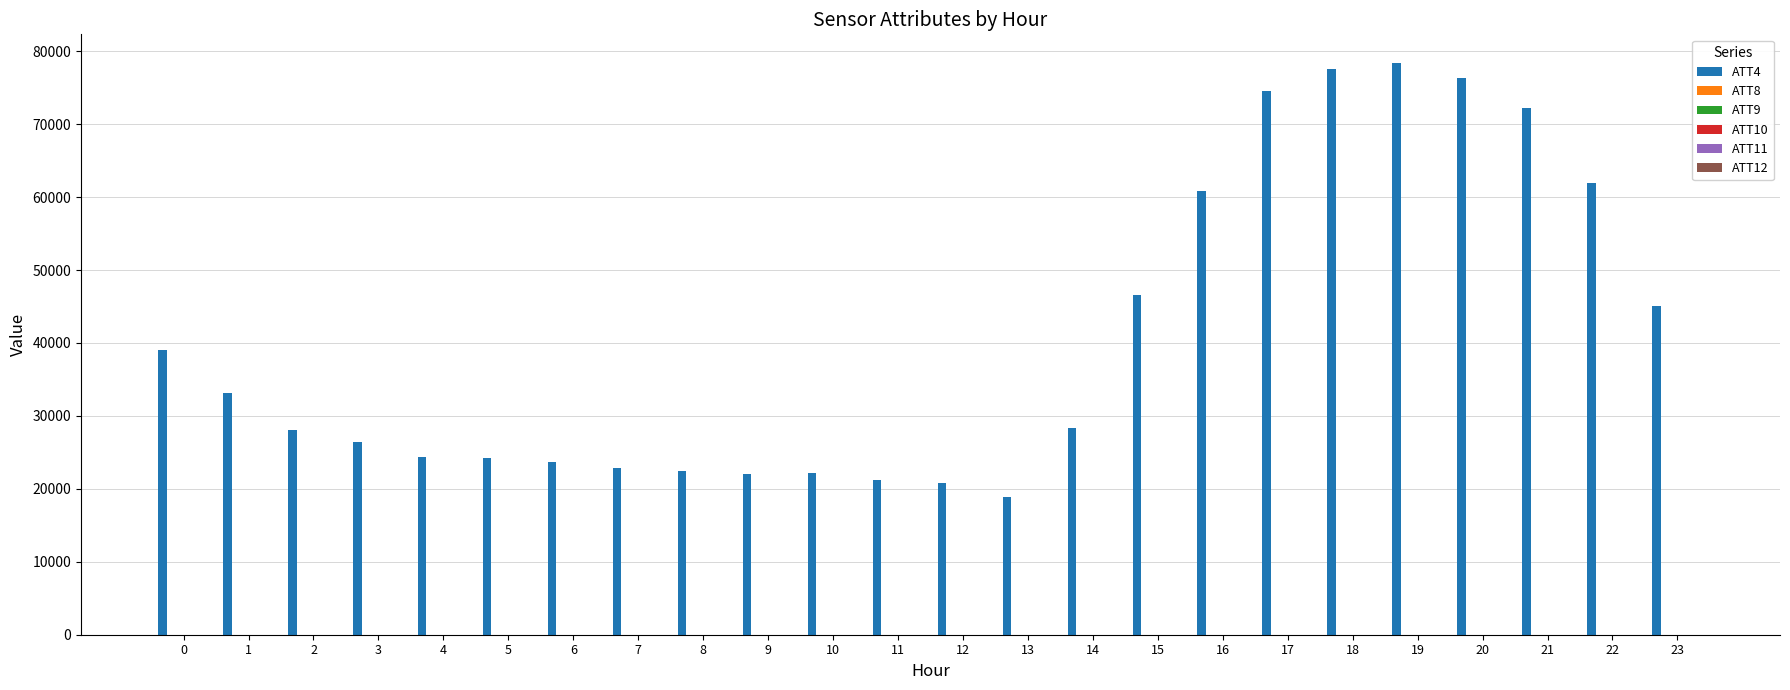

What is the greatest value displayed?

78400.0